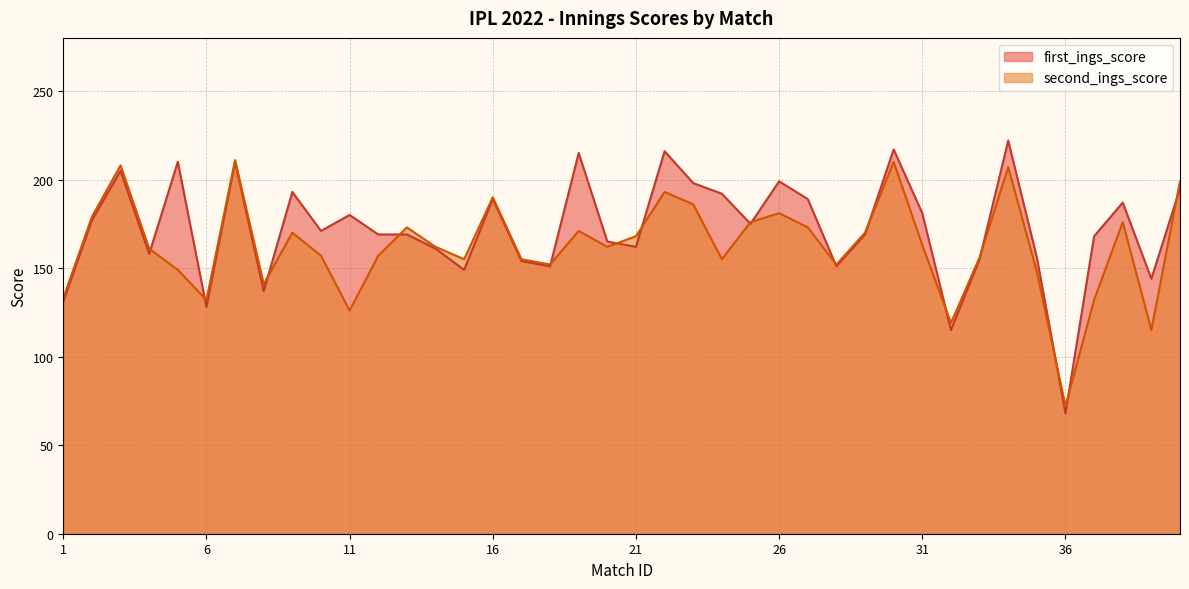

What are all the series names shown in the legend?

first_ings_score, second_ings_score